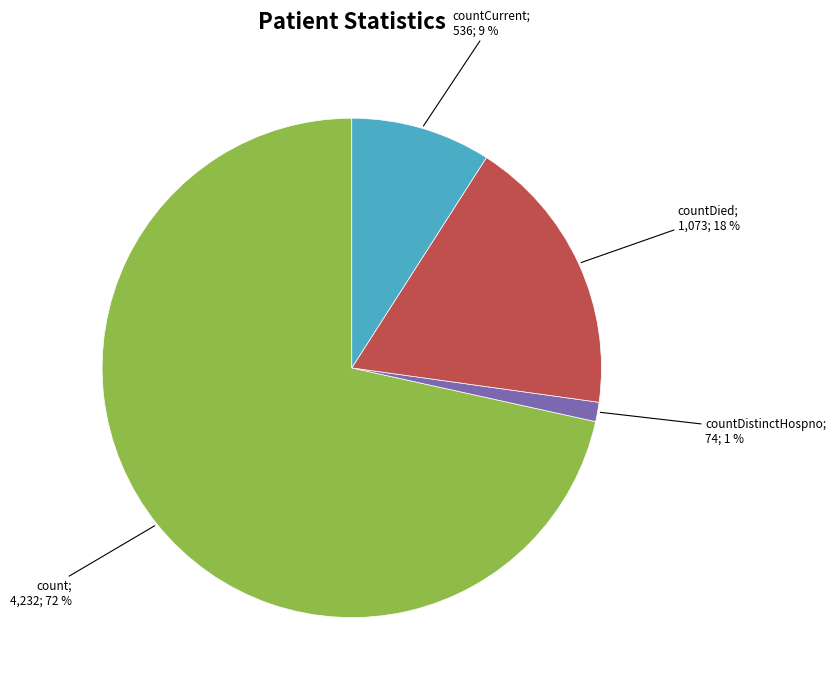

Is there any slice that represents more than half of the pie?

Yes